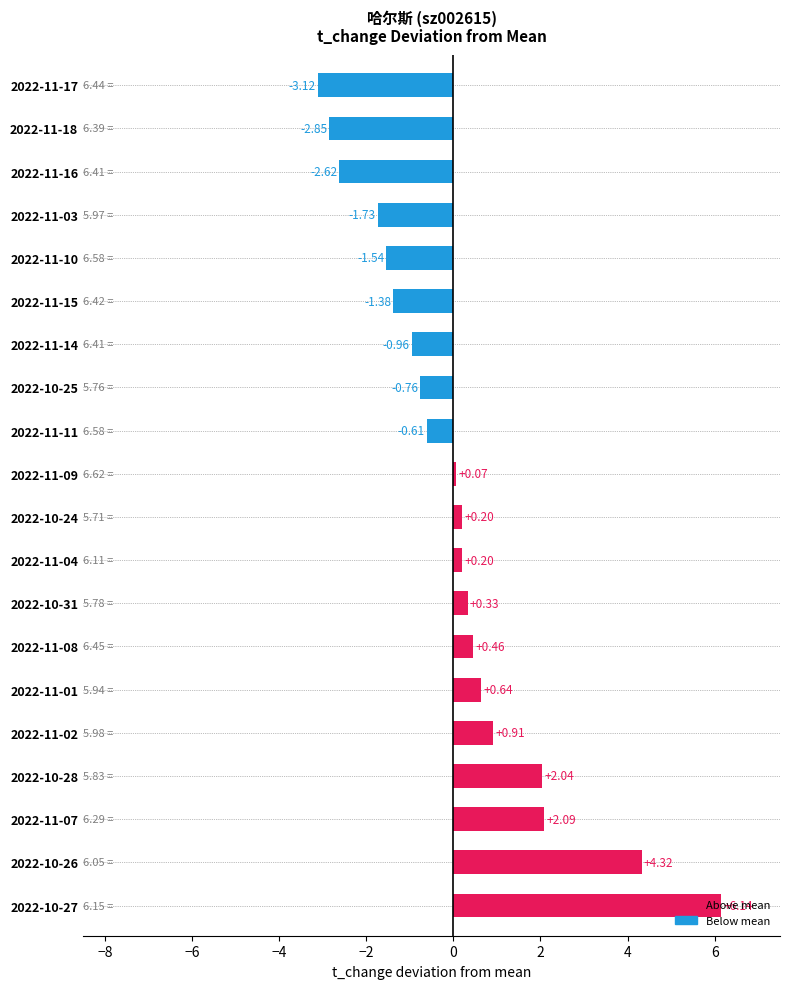

How many data points are above 0?

11